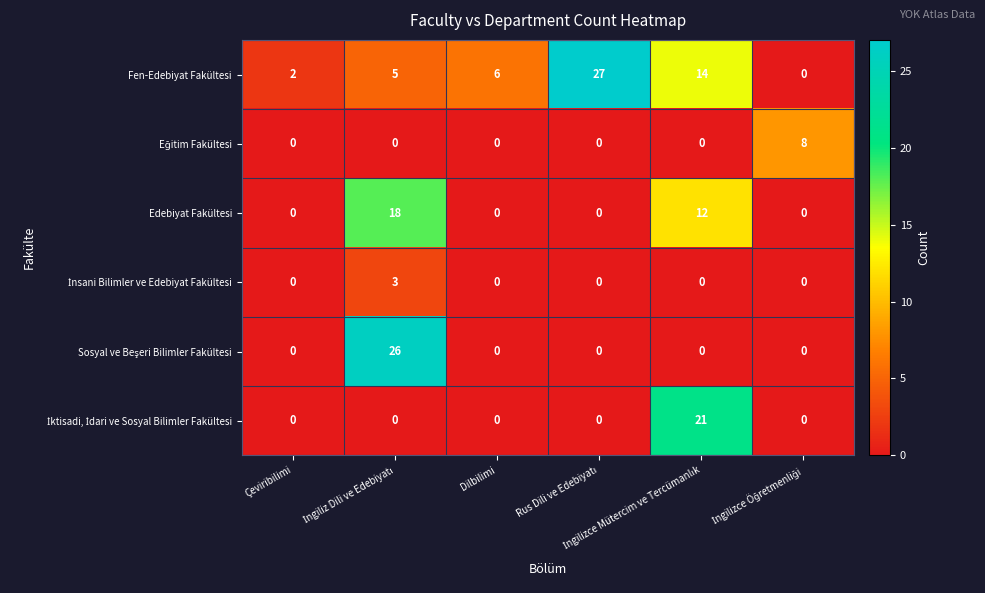

How many data points does each series have?

6